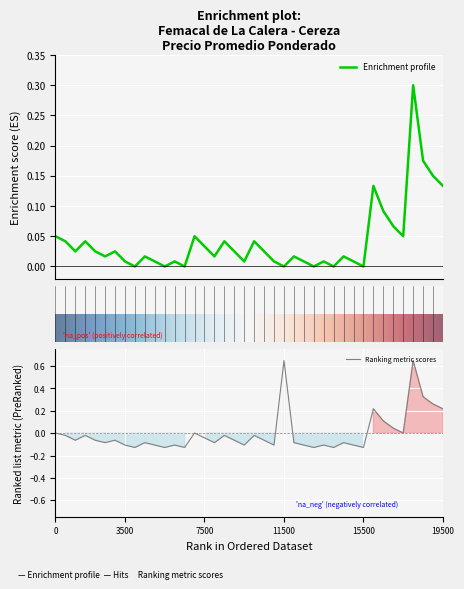

How many interior local valleys does the Precio $/Kg series have?

12